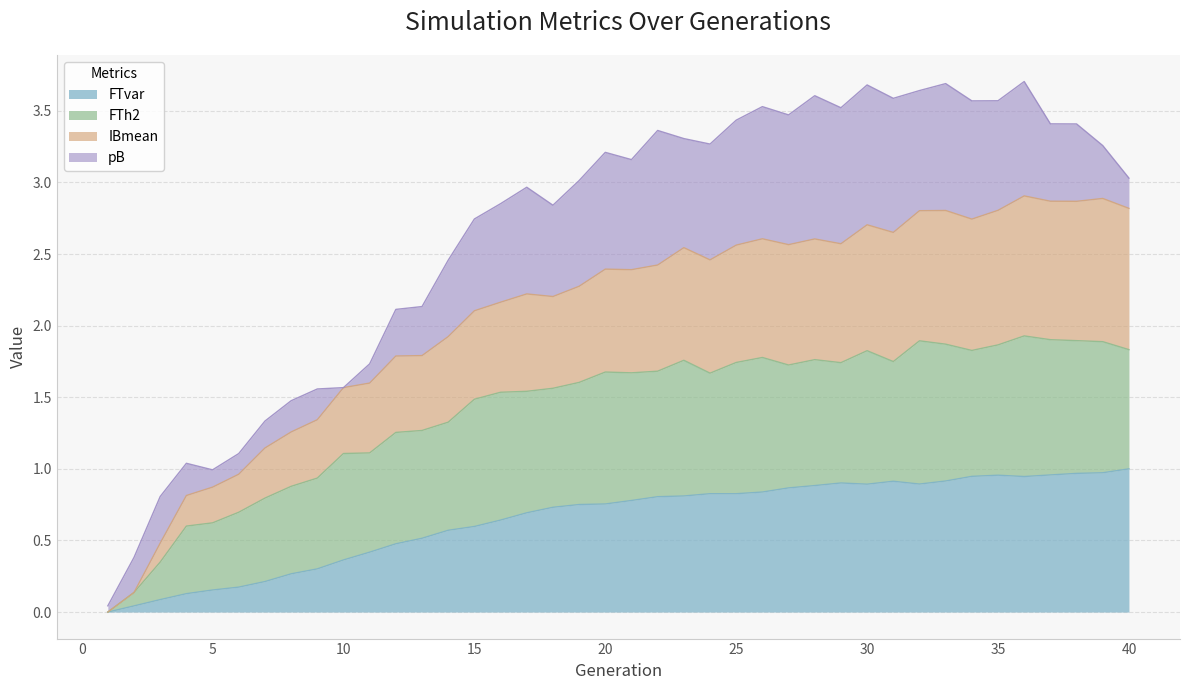

Rank the categories by IBmean value from lowest to highest.

1, 2, 3, 4, 5, 6, 7, 8, 9, 10, 11, 12, 13, 14, 15, 16, 18, 17, 19, 21, 20, 22, 24, 23, 25, 27, 29, 28, 26, 31, 30, 34, 32, 33, 35, 40, 38, 37, 39, 36